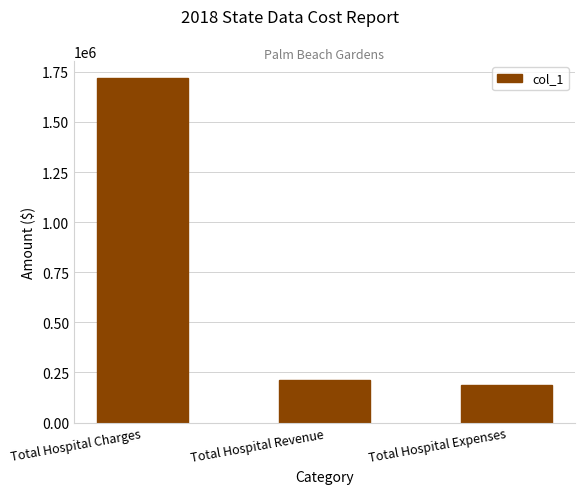

Are the bars horizontal?

No